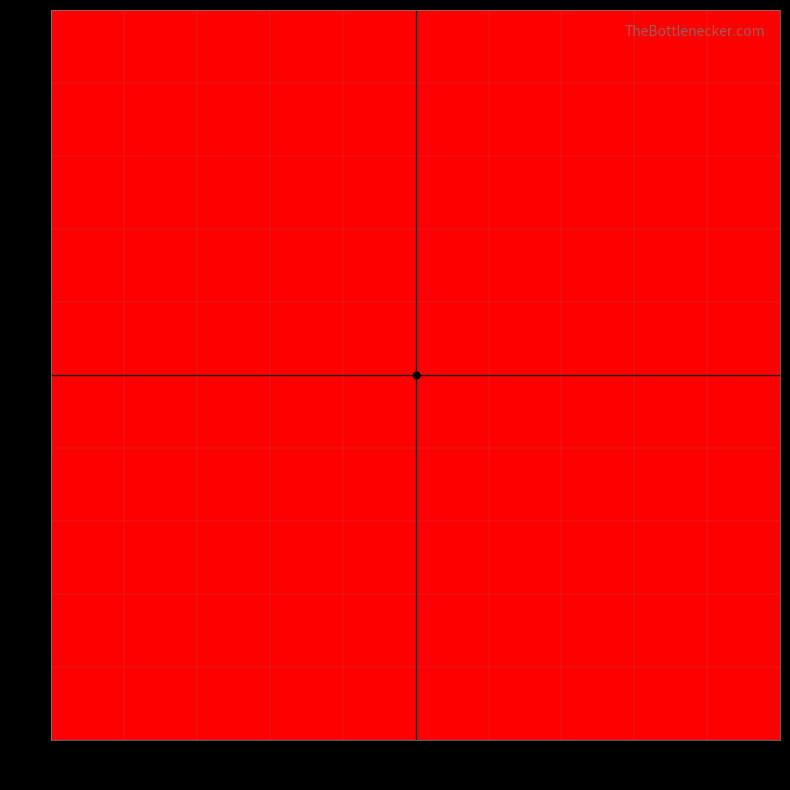

How many distinct data groups are displayed?

10